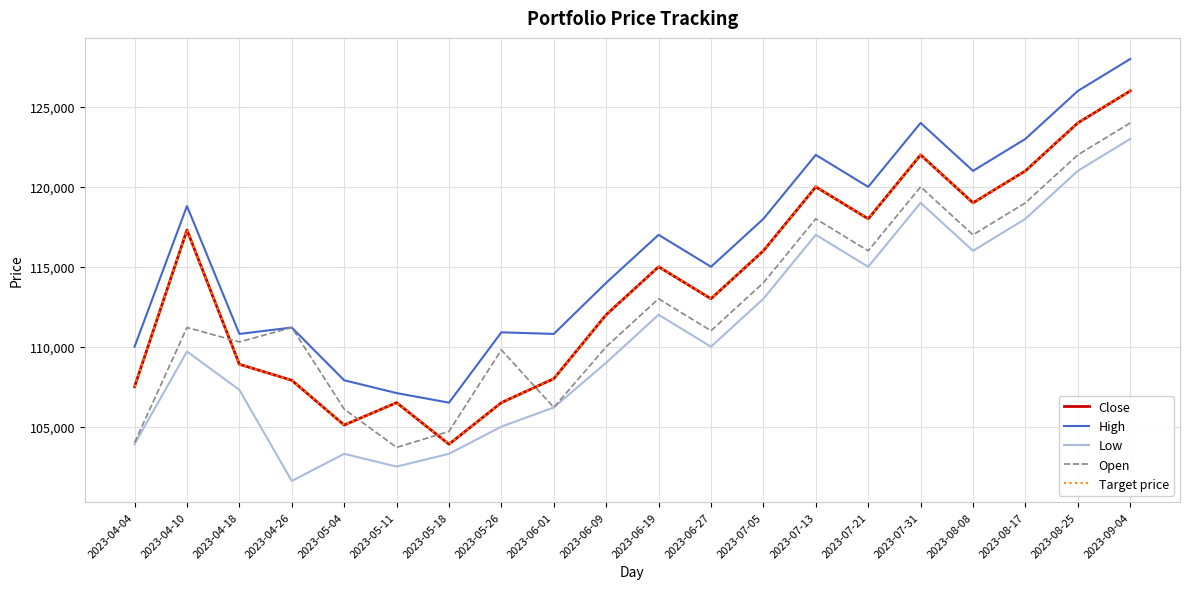

Where is the first local minimum for Target price?

2023-05-04